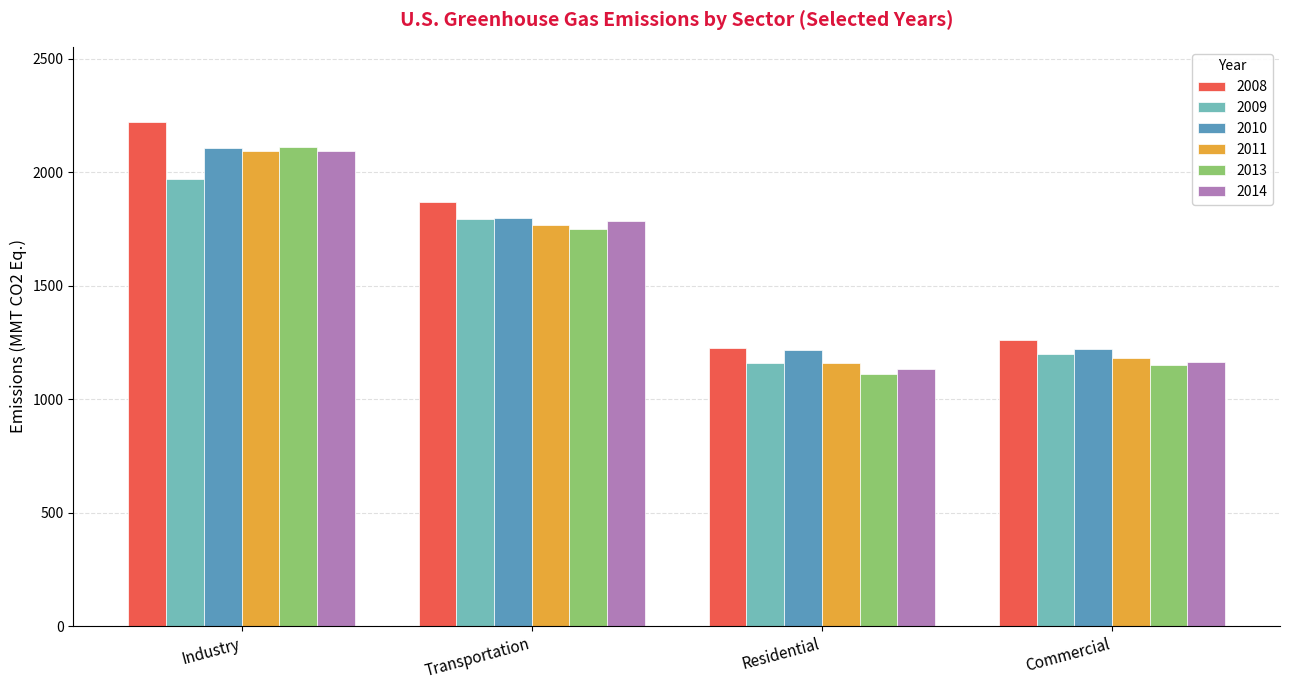

Which series has the widest spread of values?

2013